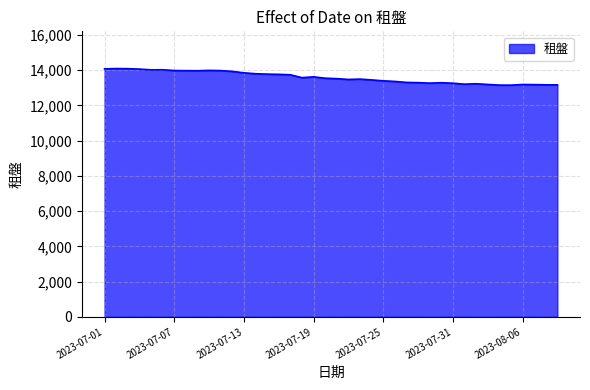

What is the greatest value displayed?

14084